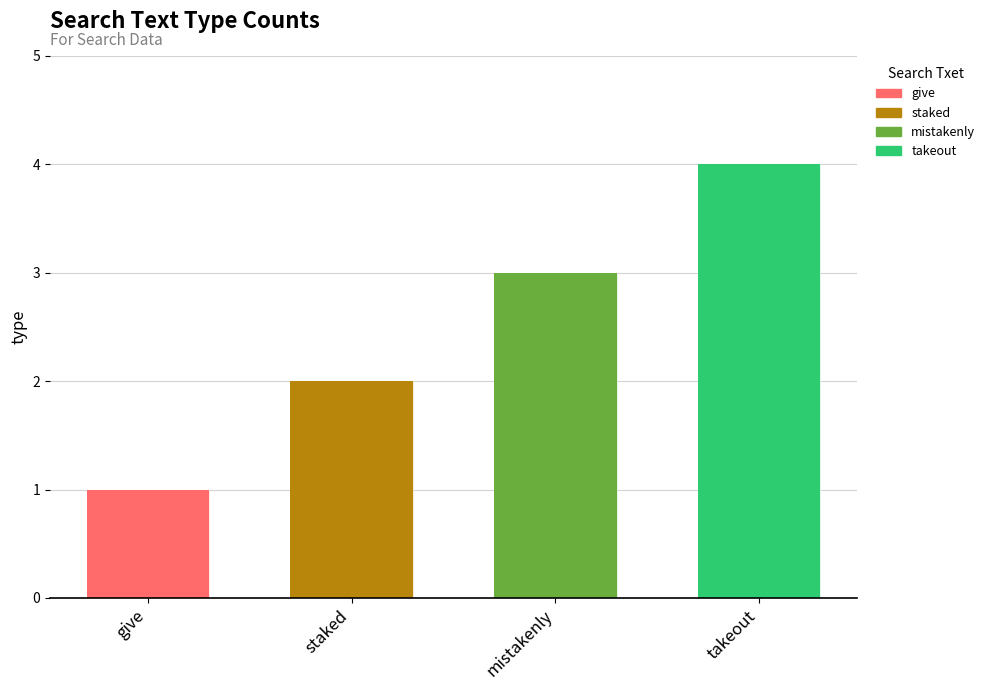

What is the label of the 4th bar from the left?

takeout